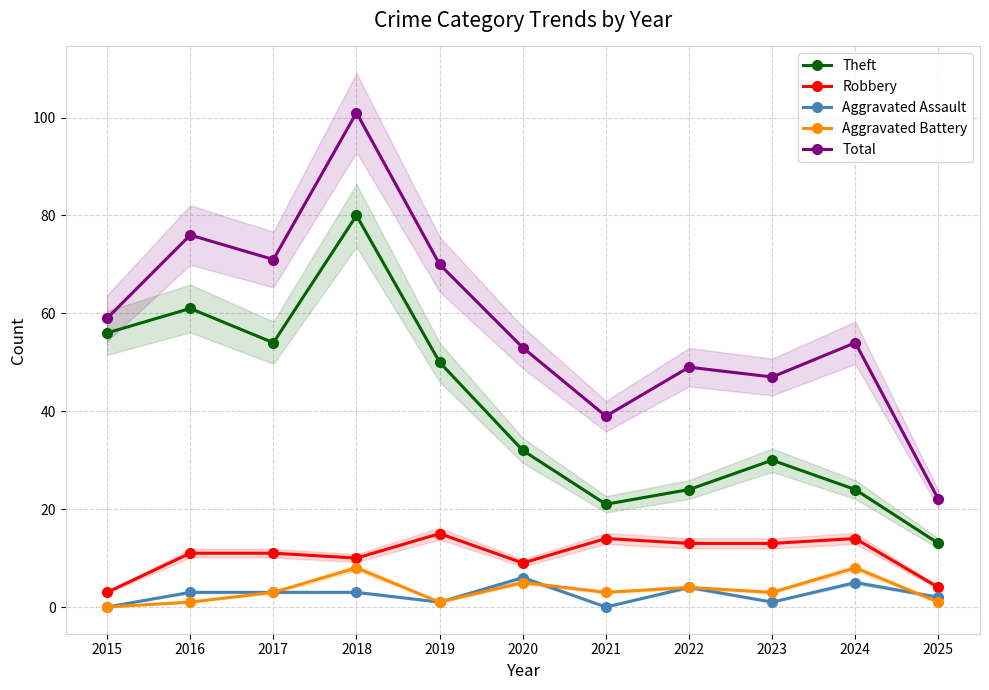

Count the number of data series in this chart.

5